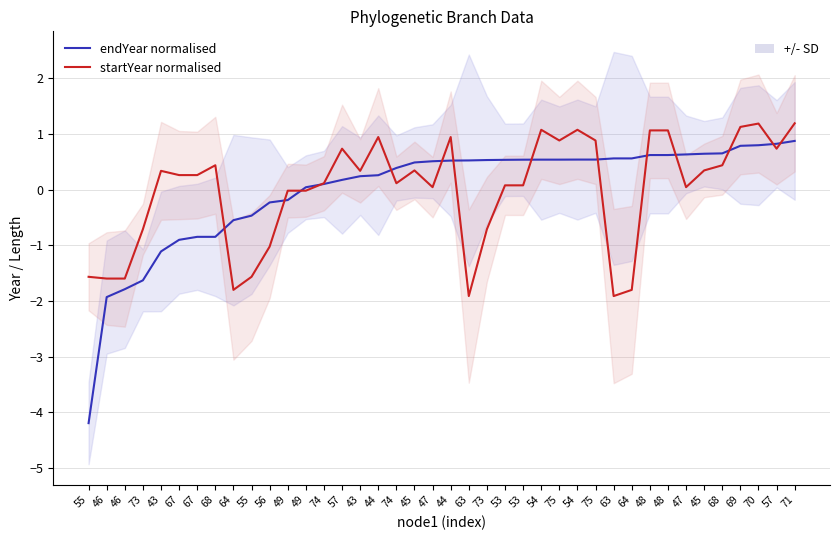

Which series has the largest range (max minus min)?

endYear normalised